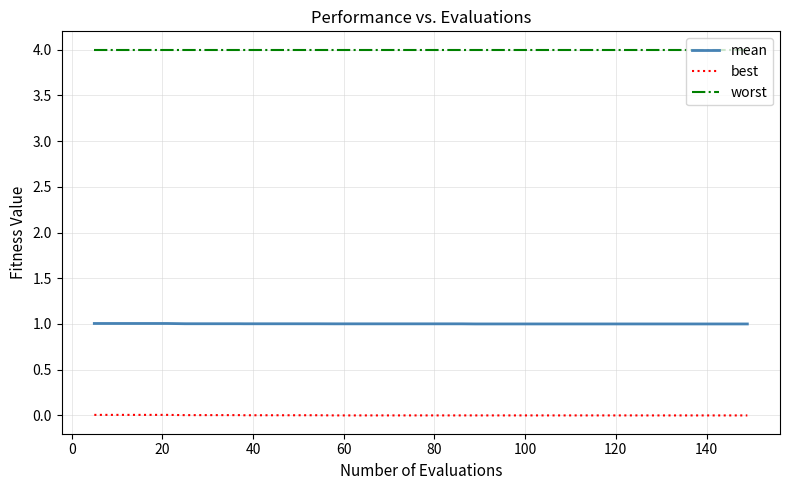

At how many categories does at least one series exceed 1?

40